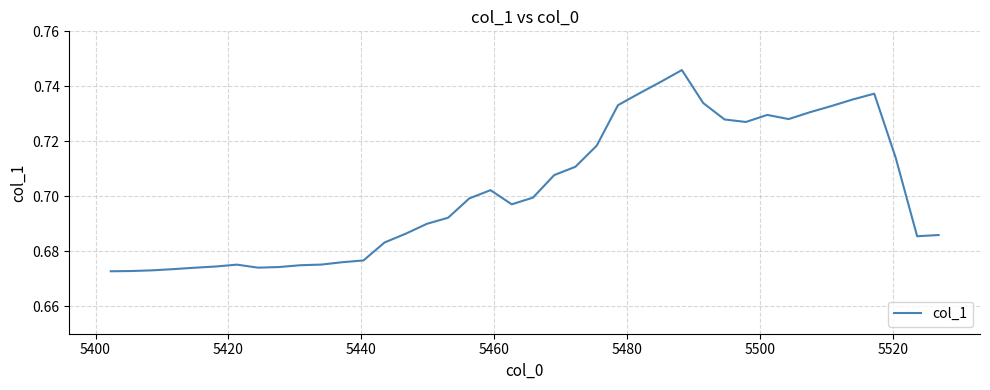

Is this an area chart (filled region under the line)?

No